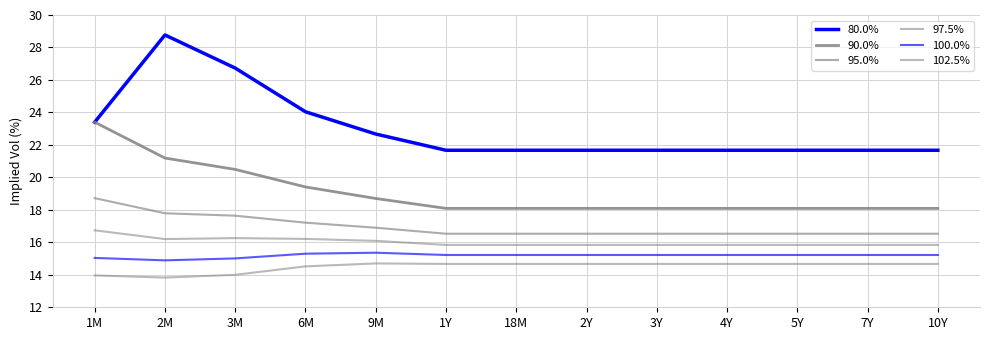

Reading right to left, transcribe all the data shown in this chart.

80.0%: 10Y=21.7	7Y=21.7	5Y=21.7	4Y=21.7	3Y=21.7	2Y=21.7	18M=21.7	1Y=21.7	9M=22.7	6M=24.0	3M=26.7	2M=28.8	1M=23.4
90.0%: 10Y=18.1	7Y=18.1	5Y=18.1	4Y=18.1	3Y=18.1	2Y=18.1	18M=18.1	1Y=18.1	9M=18.7	6M=19.4	3M=20.5	2M=21.2	1M=23.4
95.0%: 10Y=16.5	7Y=16.5	5Y=16.5	4Y=16.5	3Y=16.5	2Y=16.5	18M=16.5	1Y=16.5	9M=16.9	6M=17.2	3M=17.6	2M=17.8	1M=18.7
97.5%: 10Y=15.8	7Y=15.8	5Y=15.8	4Y=15.8	3Y=15.8	2Y=15.8	18M=15.8	1Y=15.8	9M=16.1	6M=16.2	3M=16.3	2M=16.2	1M=16.7
100.0%: 10Y=15.2	7Y=15.2	5Y=15.2	4Y=15.2	3Y=15.2	2Y=15.2	18M=15.2	1Y=15.2	9M=15.4	6M=15.3	3M=15.0	2M=14.9	1M=15.0
102.5%: 10Y=14.7	7Y=14.7	5Y=14.7	4Y=14.7	3Y=14.7	2Y=14.7	18M=14.7	1Y=14.7	9M=14.7	6M=14.5	3M=14.0	2M=13.8	1M=14.0